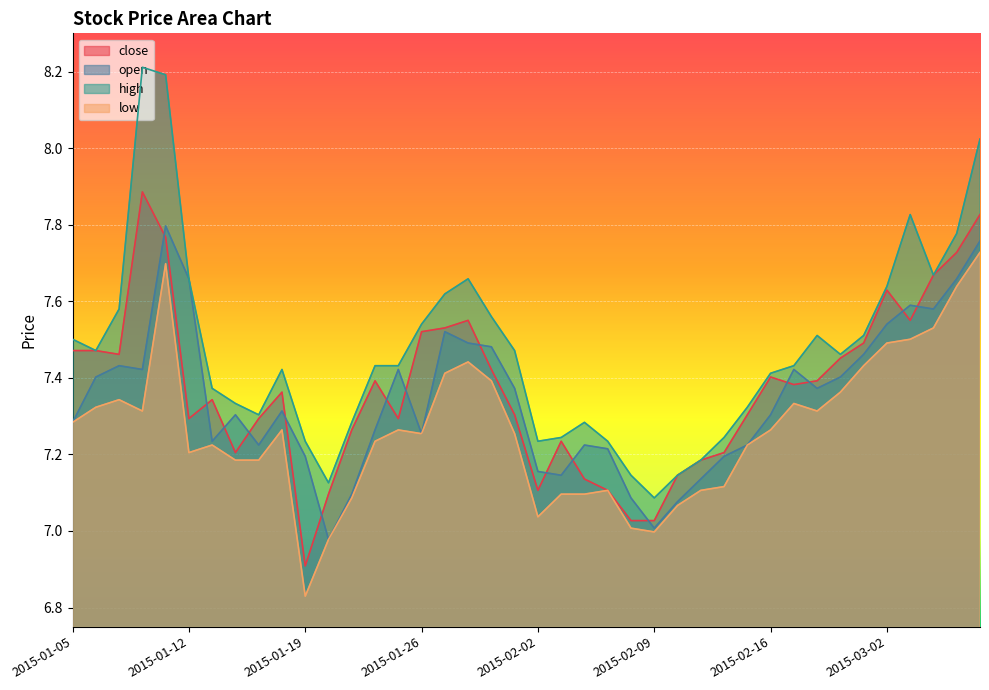

Which category has the lowest value across all series?

2015-01-19